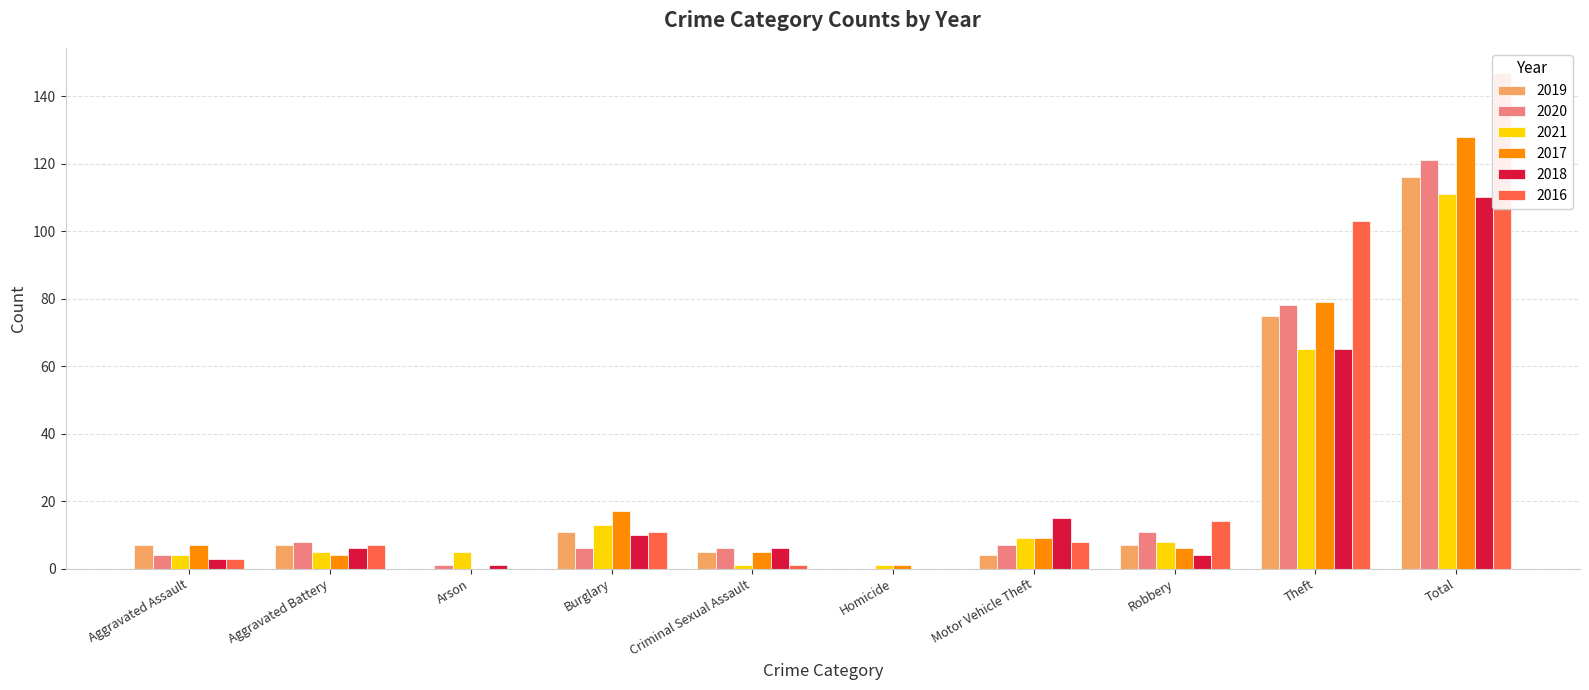

True or false: 2019 has a value of 116 at Total.

True